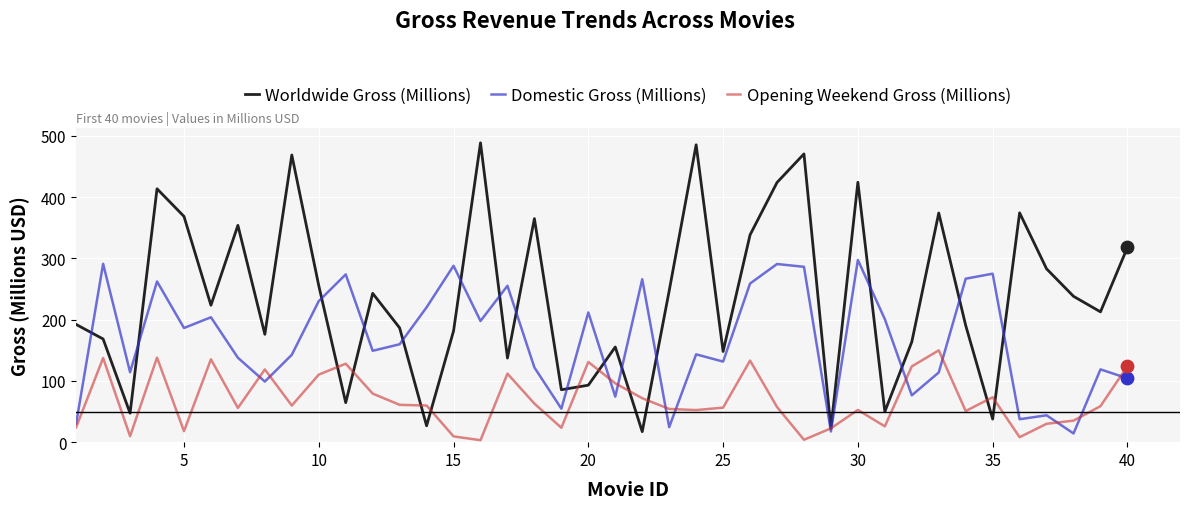

Which series has the widest spread of values?

Worldwide Gross (Millions)